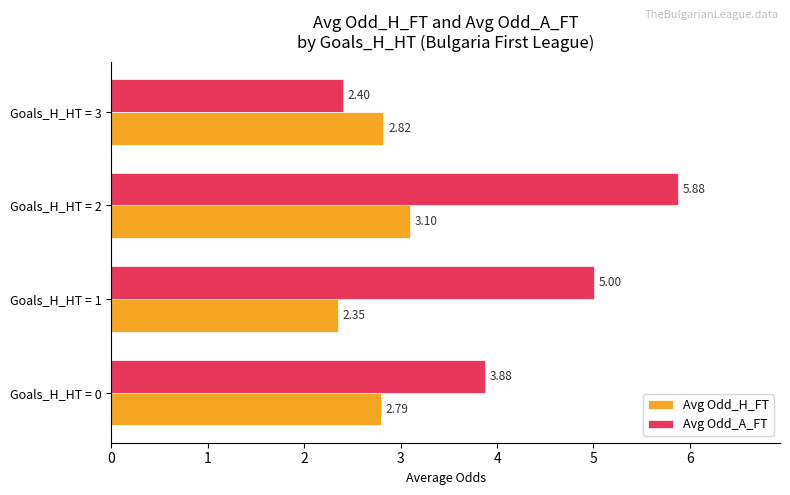

Is the value of Avg Odd_H_FT at Goals_H_HT = 0 greater than the value of Avg Odd_A_FT at Goals_H_HT = 0?

No